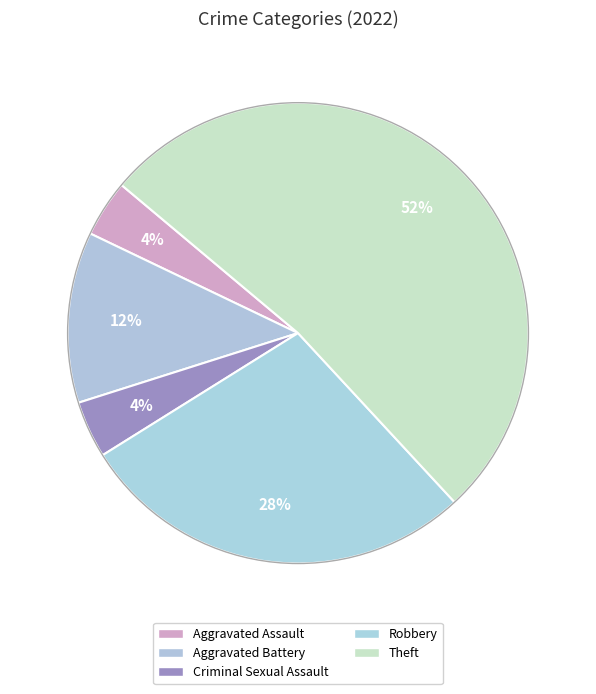

To the nearest percent, what is the combined percentage of Criminal Sexual Assault and Aggravated Assault?

8%